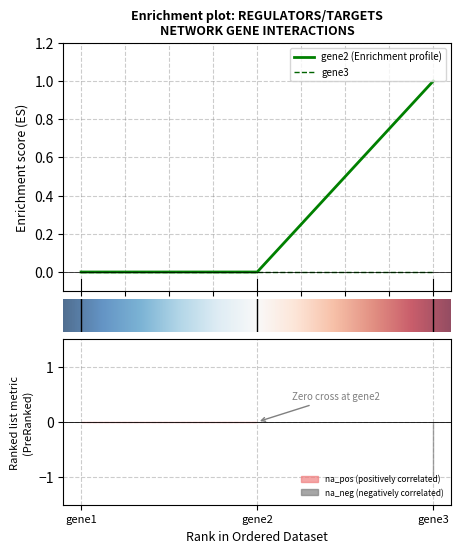

Reading left to right, transcribe all the data shown in this chart.

0	0	1